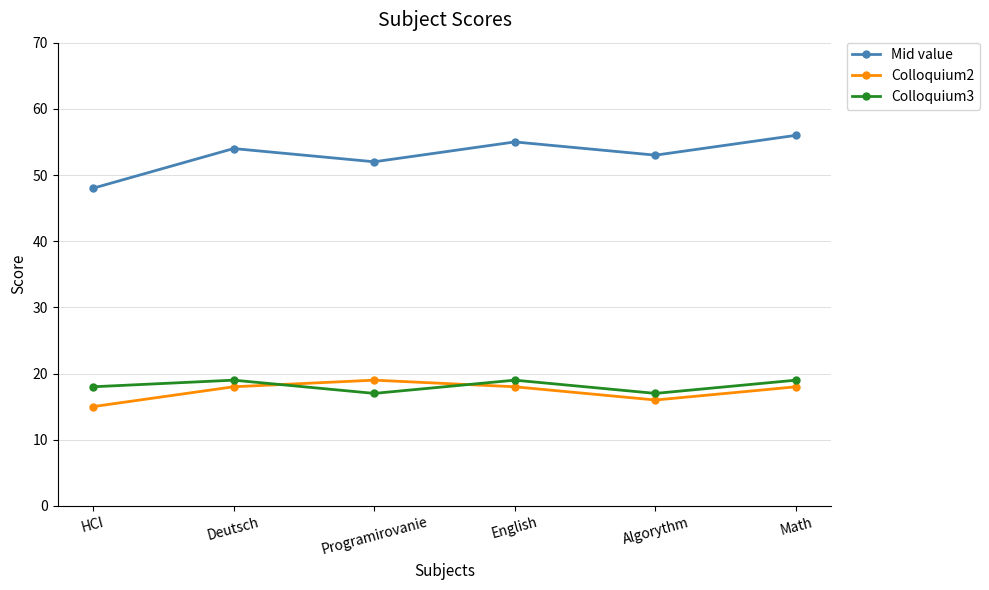

What is the sum of all Colloquium3 values?

109